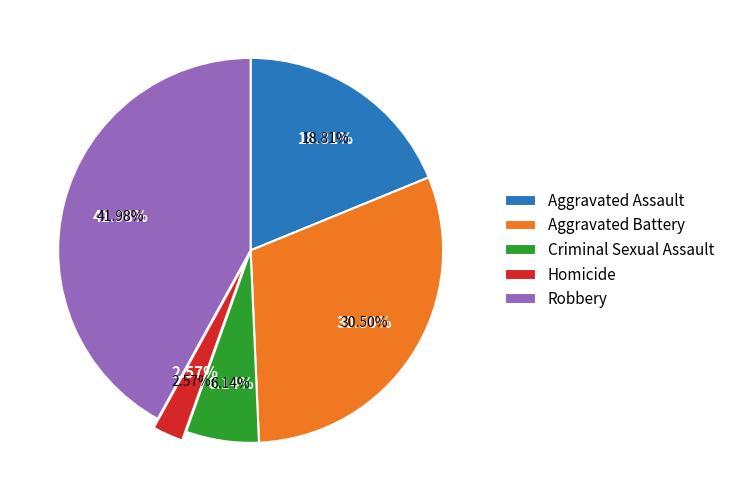

Count the number of slices in the pie.

5